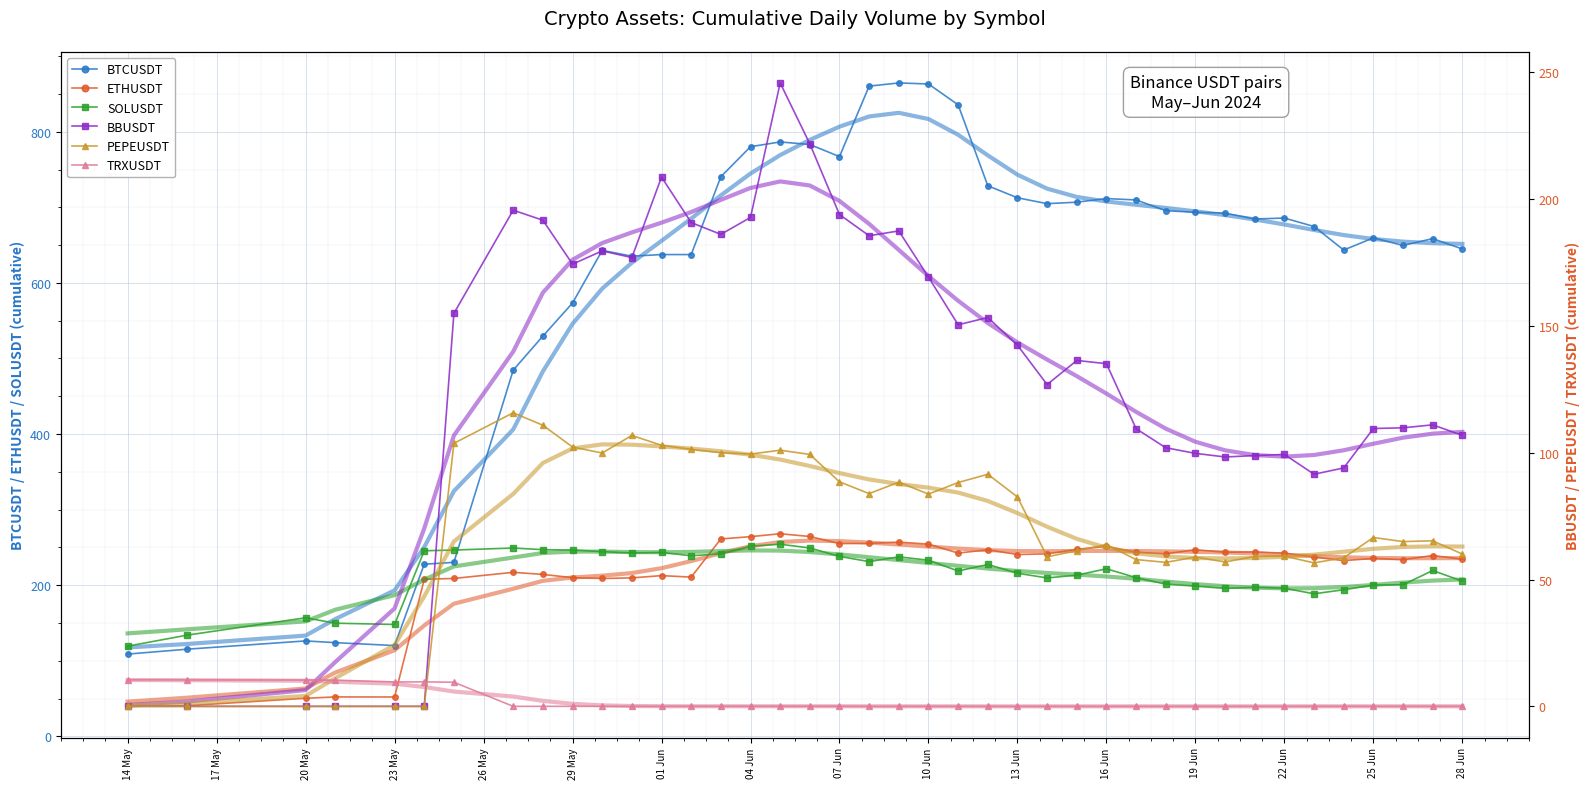

True or false: SOLUSDT and ETHUSDT intersect in this chart.

True